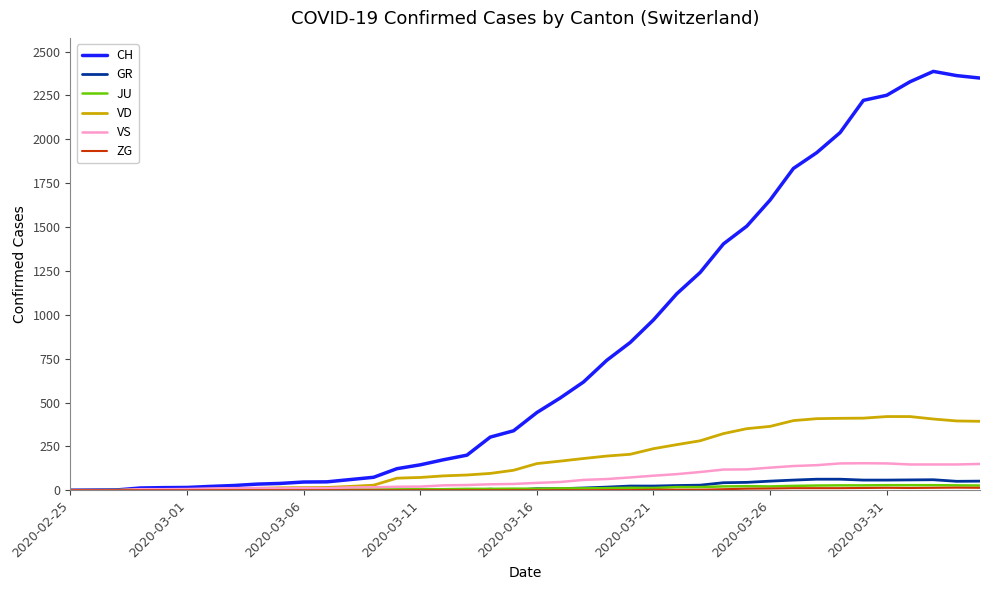

Does the chart display data point markers on the line(s)?

No